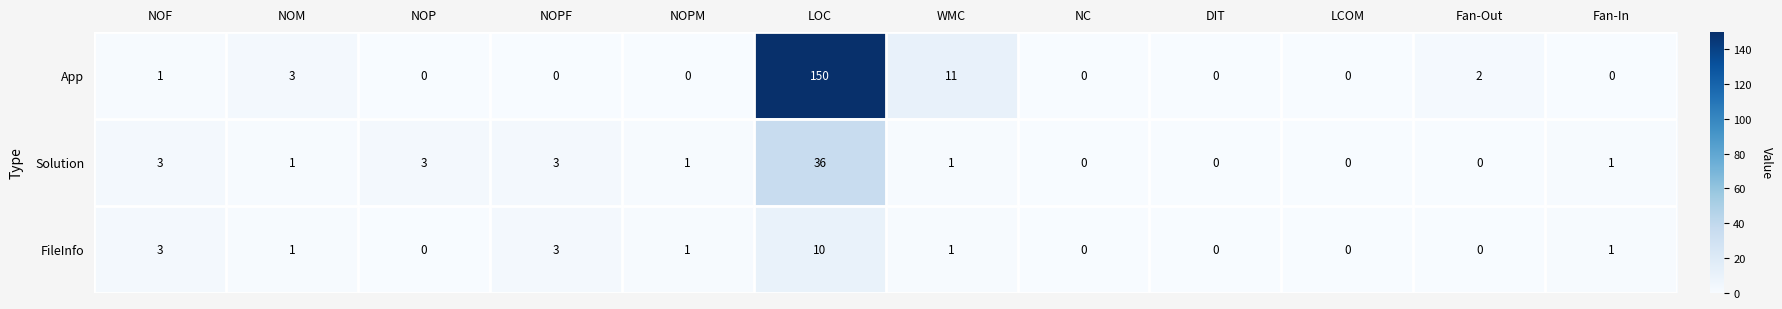

Which series has the largest total across all categories?

App